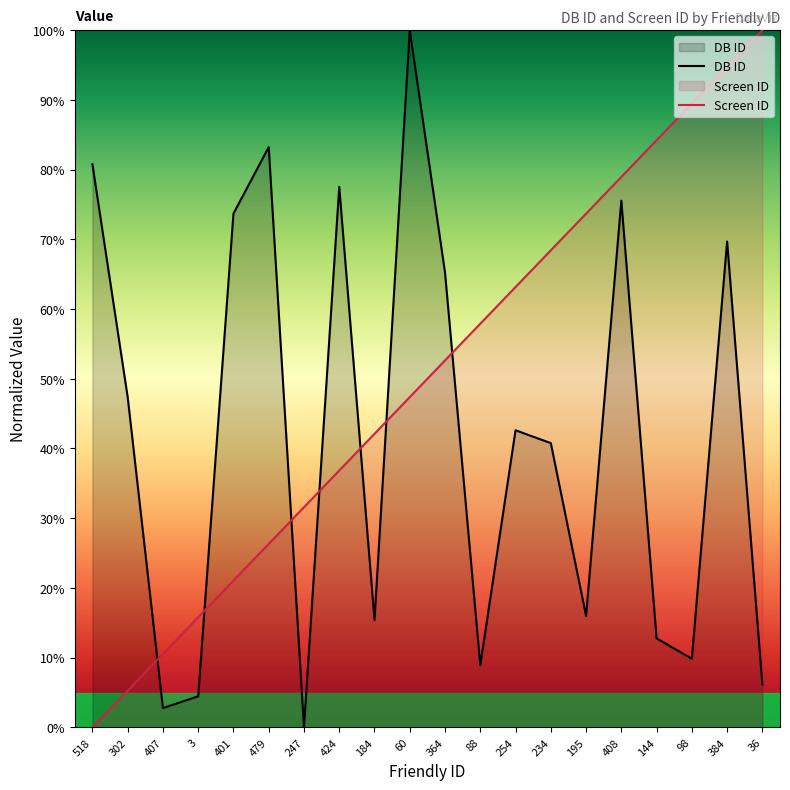

What is the average value of the DB ID series?

41.6